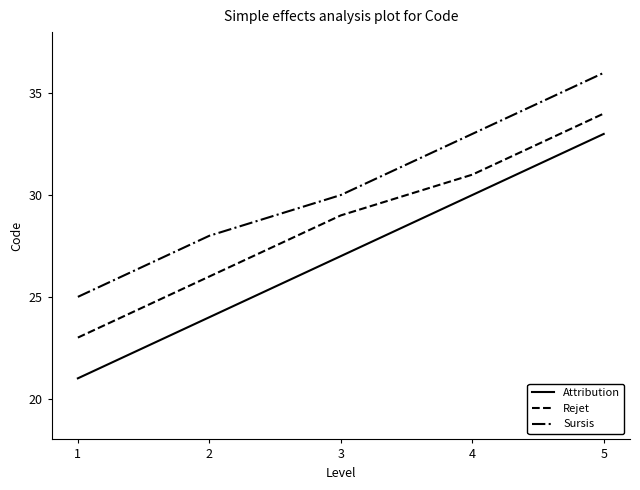

The Rejet series shows 6 at 2. True or false?

False